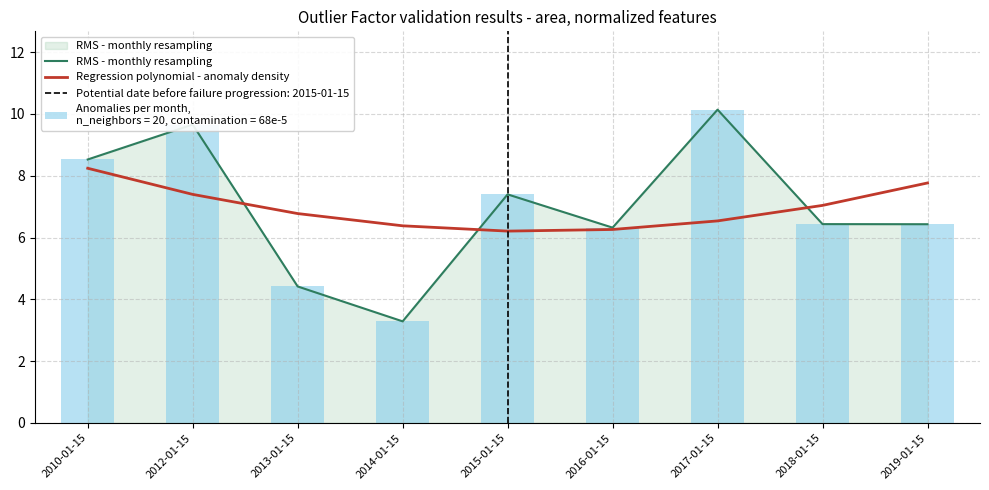

Which category has the highest value in the Regression polynomial - anomaly density series?

2010-01-15